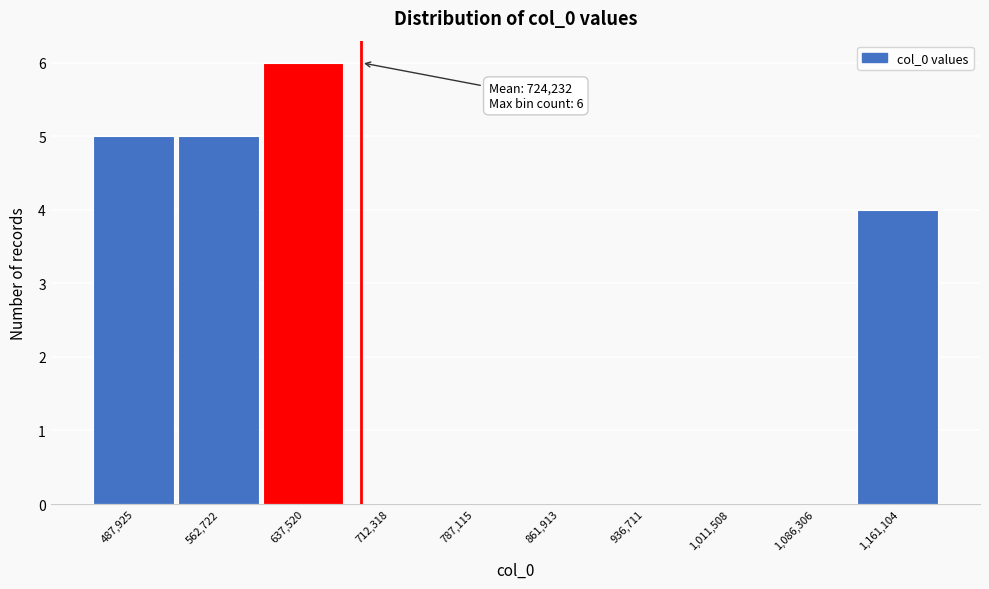

Reading left to right, transcribe all the data shown in this chart.

487,925=5	562,722=5	637,520=6	712,318=0	787,115=0	861,913=0	936,711=0	1,011,508=0	1,086,306=0	1,161,104=4